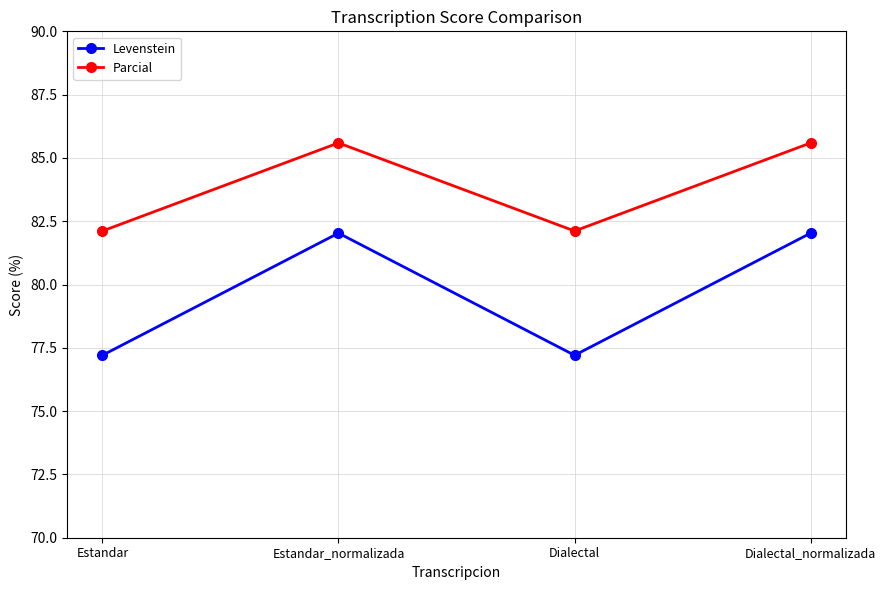

What is the label of the 2nd point from the right?

Dialectal